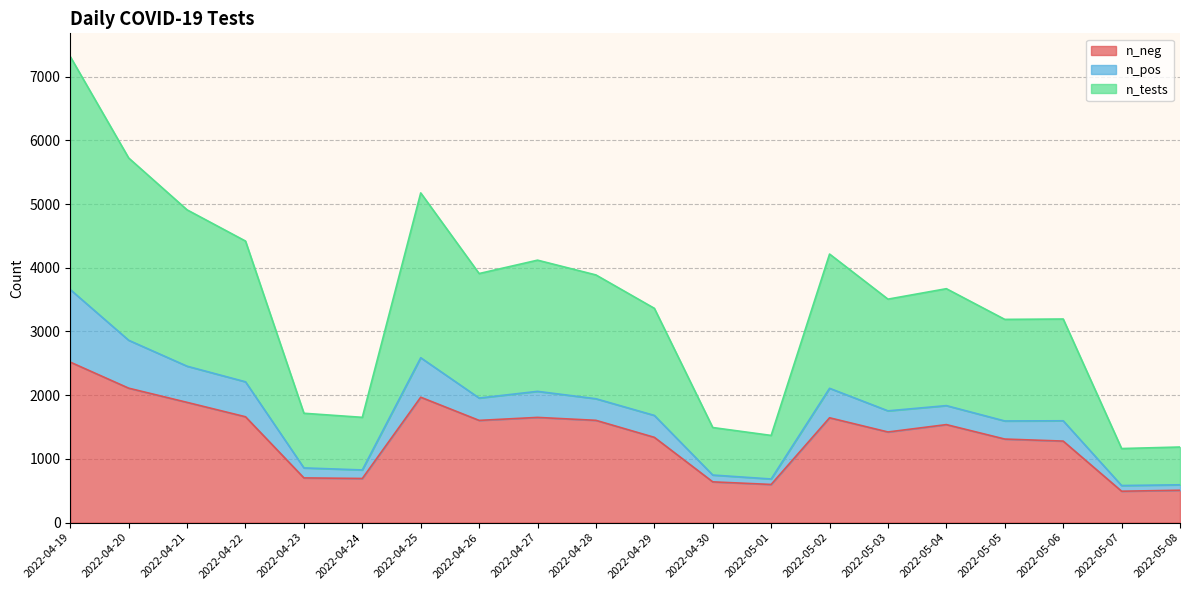

How many data points in n_tests are above 1836?

9